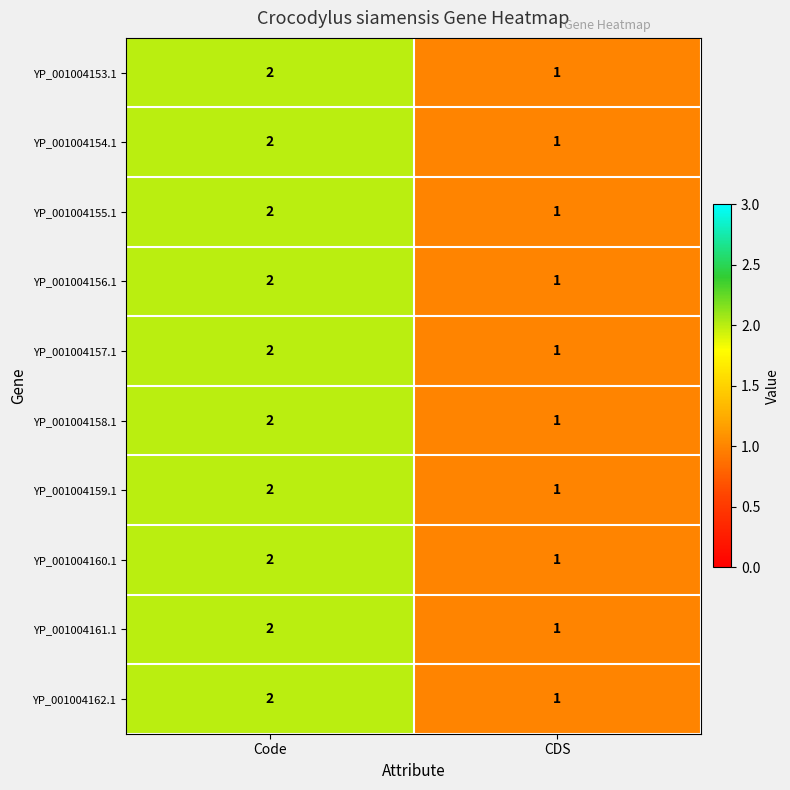

At which label does YP_001004162.1 reach its minimum?

CDS